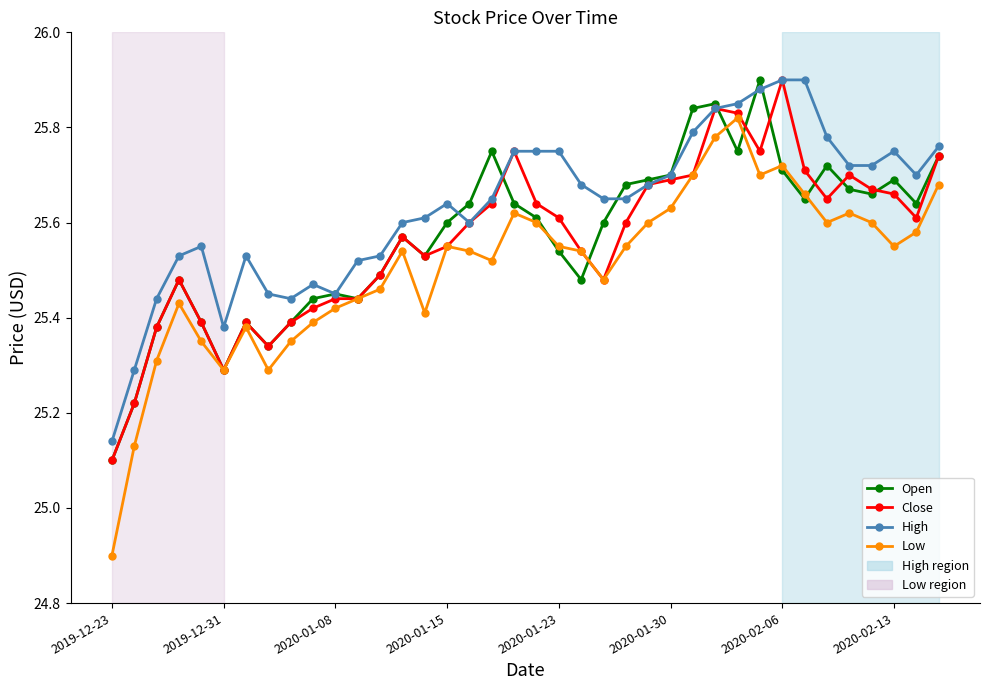

True or false: Low and High intersect in this chart.

False